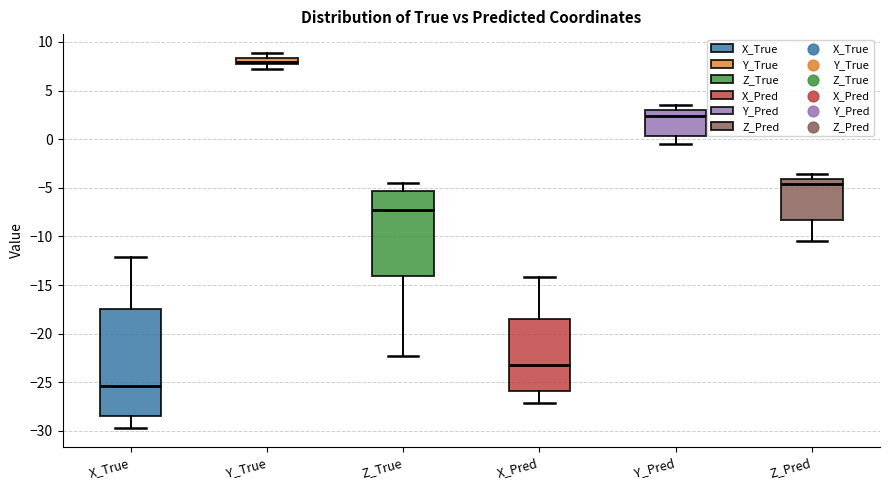

Comparing the boxes themselves (not the whiskers), which one is the tallest?

X_True